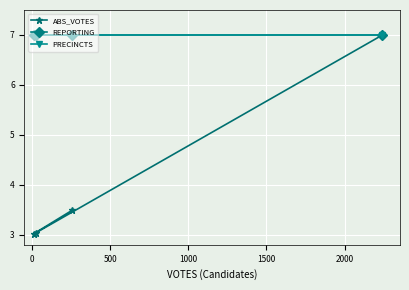

Rank the series by their maximum value, from highest to lowest.

ABS_VOTES, REPORTING, PRECINCTS